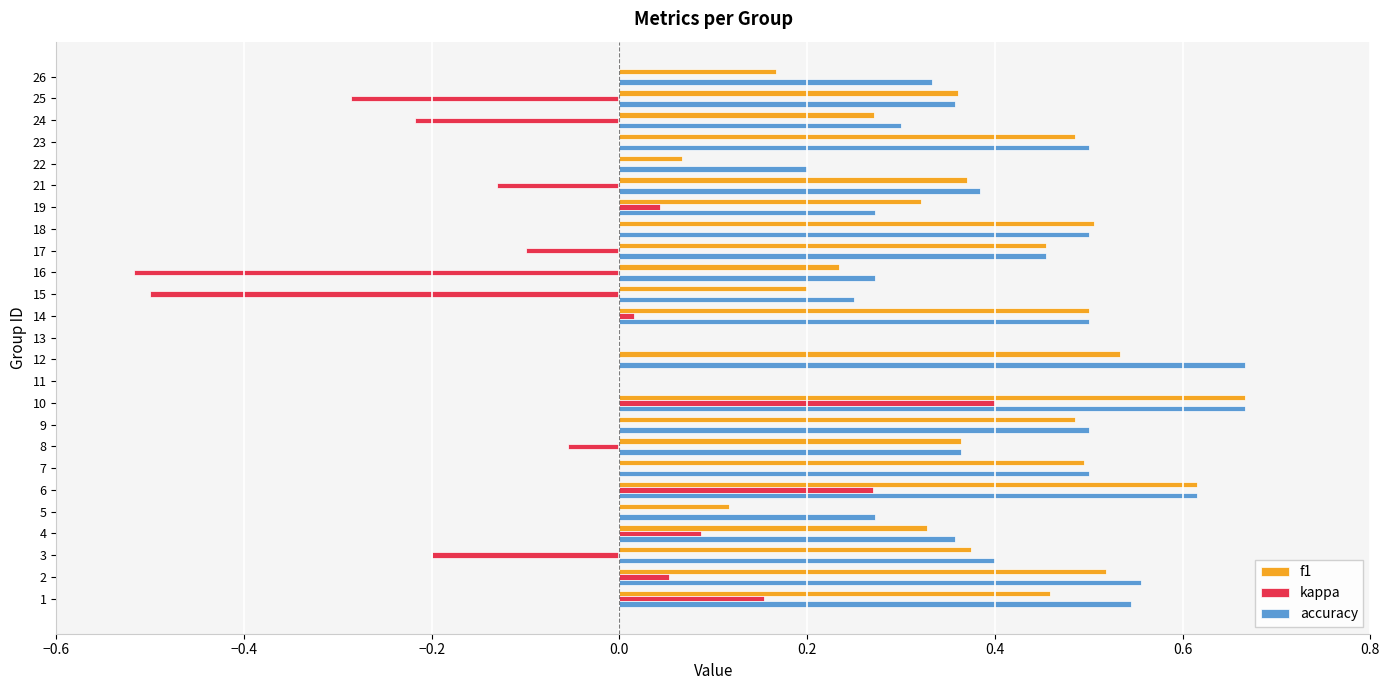

How many categories are shown in the chart?

25